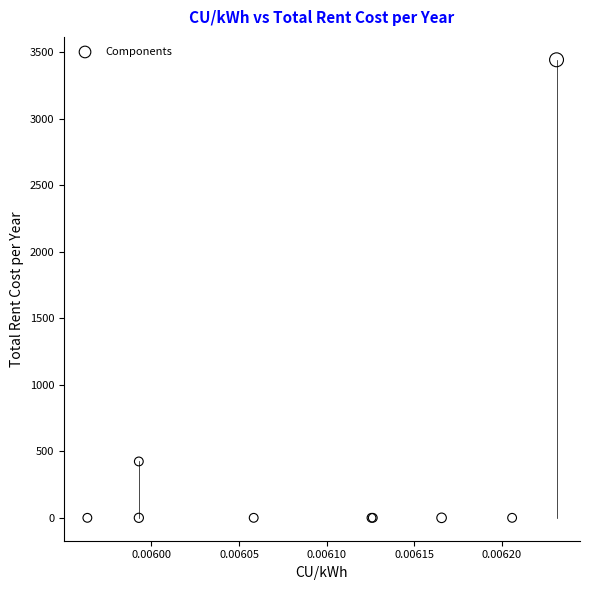

What Y value in the scatter plot is closest to 1722?

424